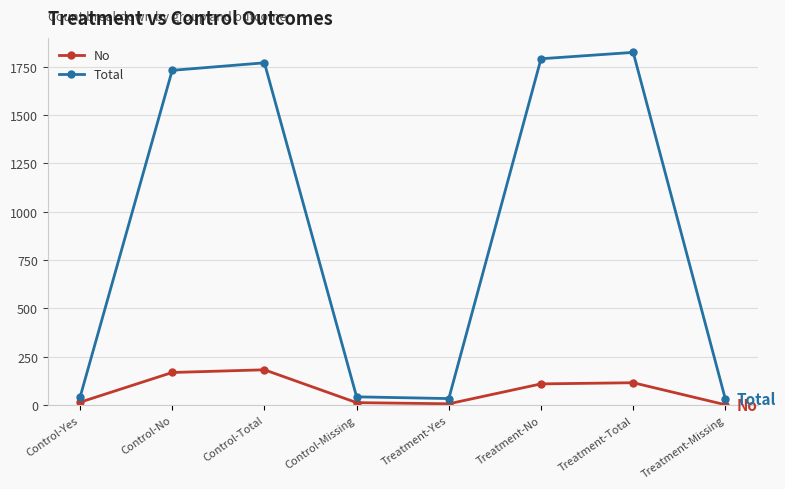

Between Treatment-Total and Treatment-Missing, which series saw the biggest shift?

Total